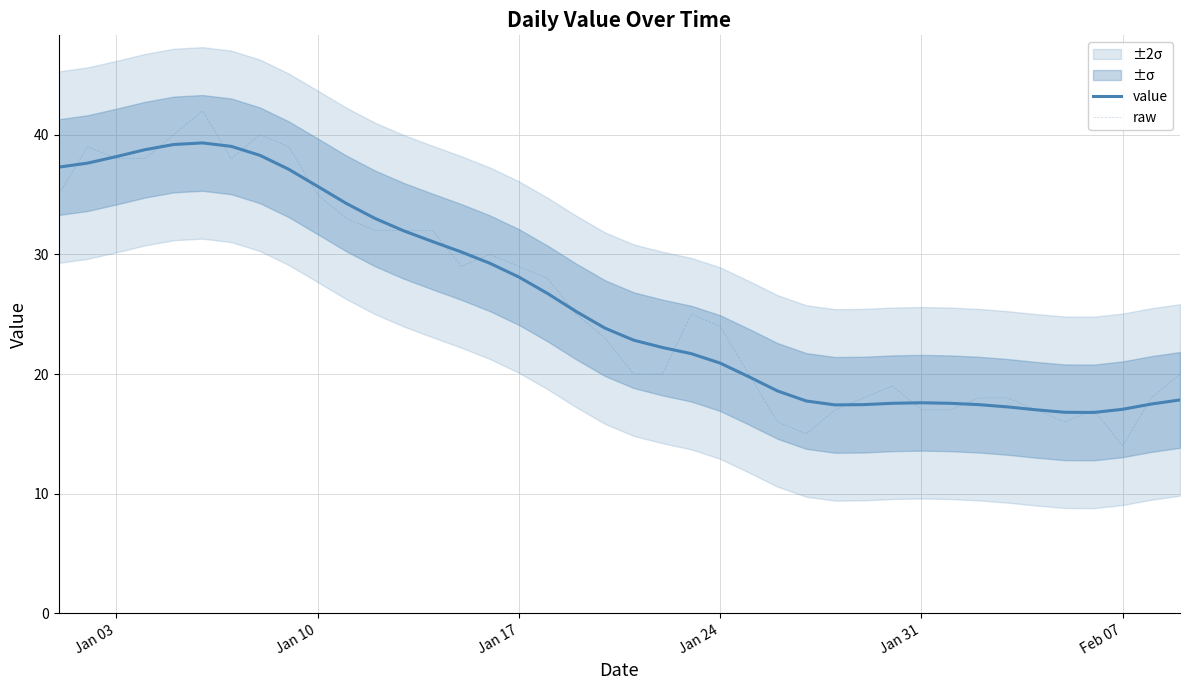

What is the lowest value of the value series?

16.8